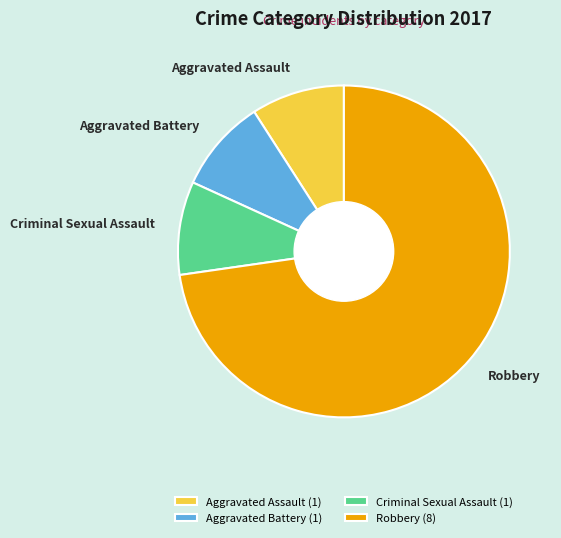

Is it true that Criminal Sexual Assault (1) is 1% of the pie?

False